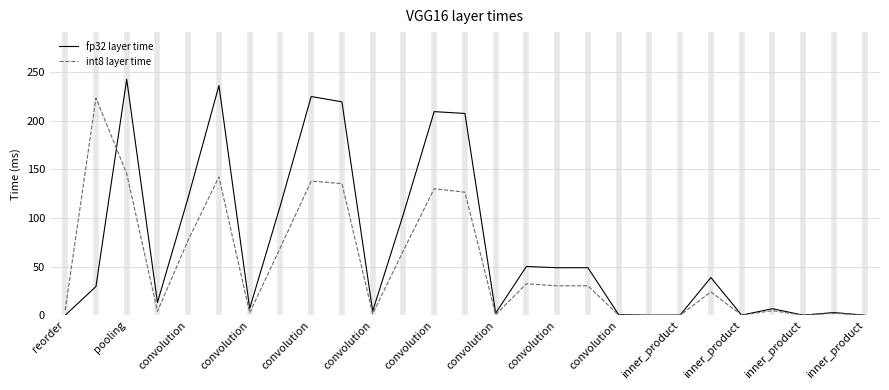

List the series in order of their overall mean, highest first.

fp32 layer time, int8 layer time